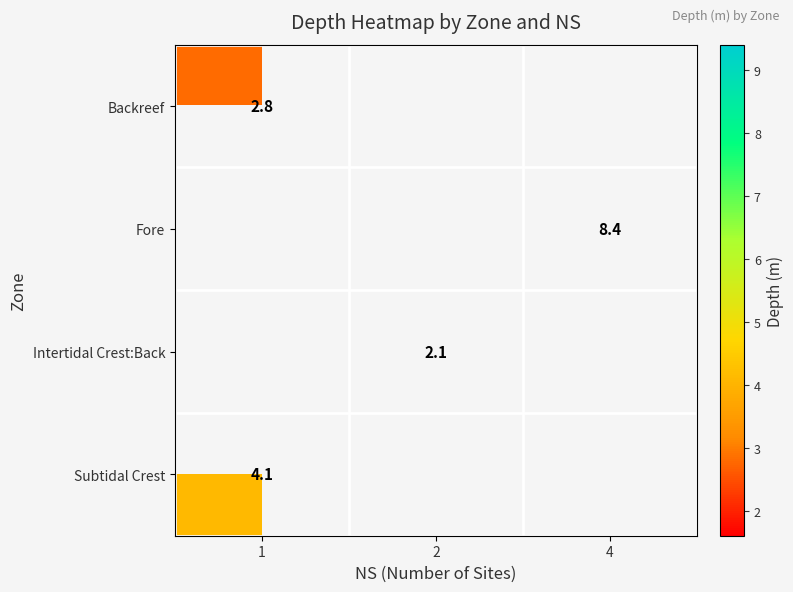

Is it true that Fore equals 2.3 at 4?

False